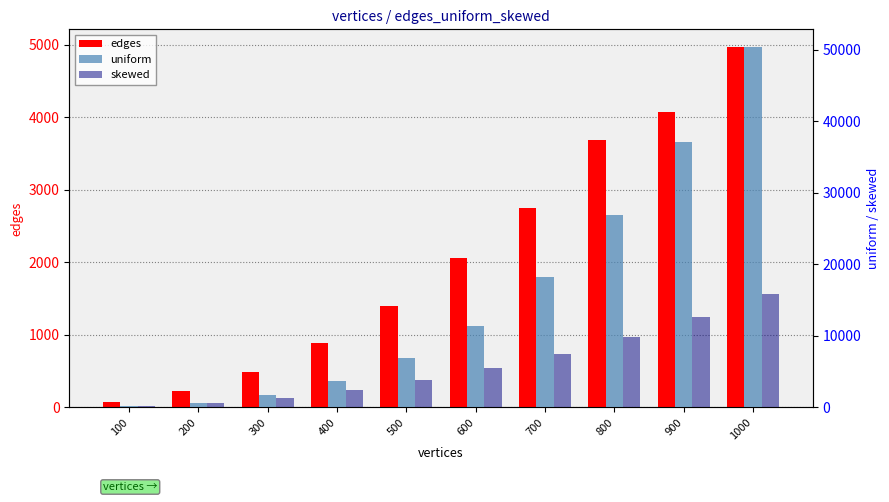

The skewed series shows 3891 at 500. True or false?

True